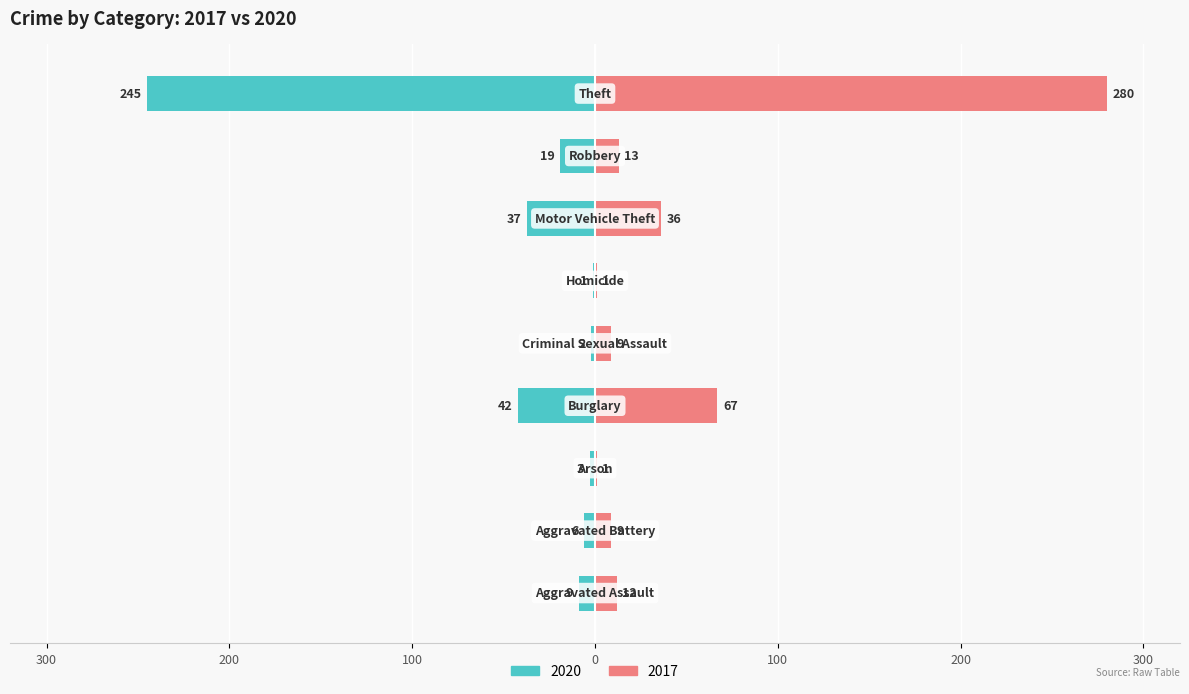

Which category has the highest value across all series?

Theft